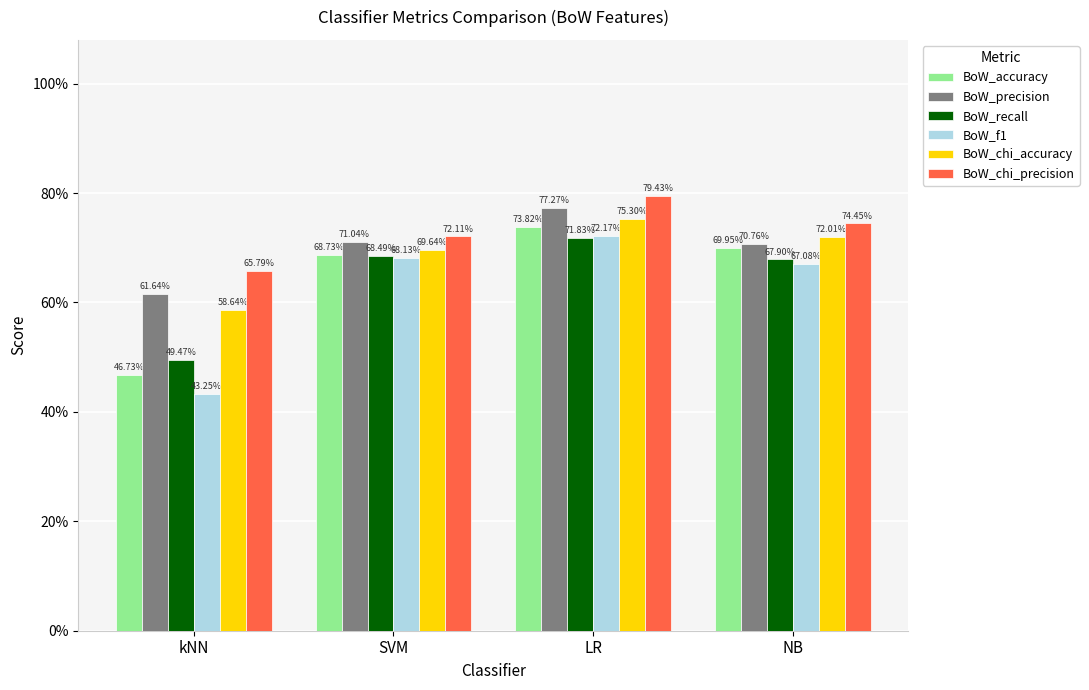

What is the spread (max minus min) of values at kNN?

0.2